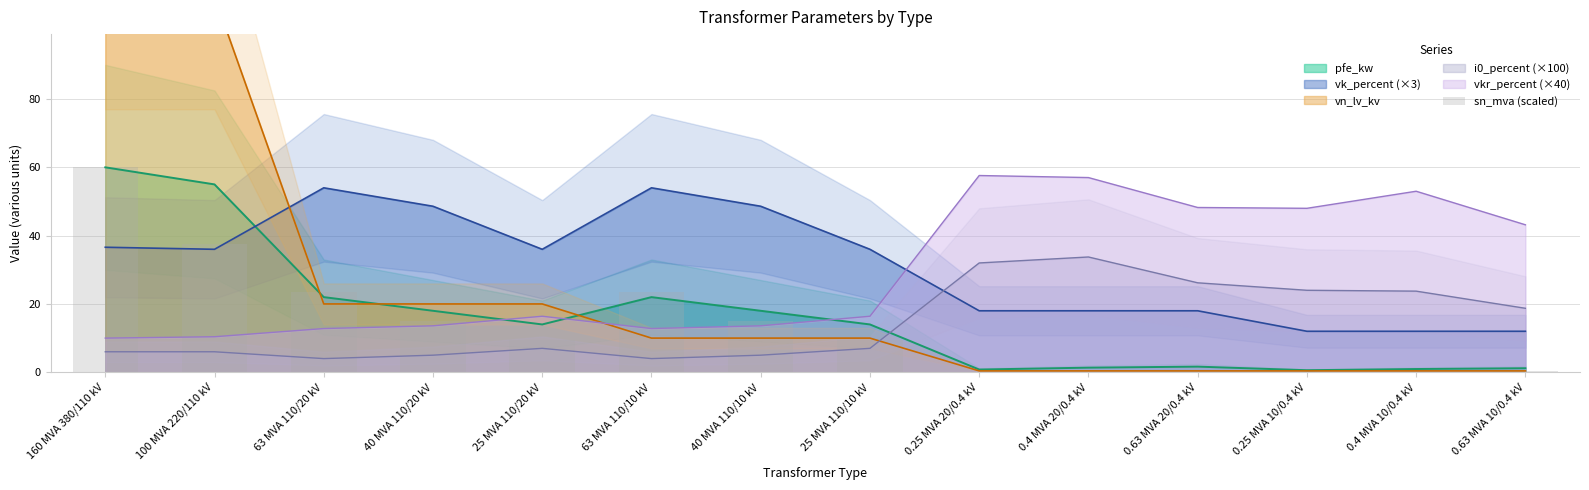

Which series ends up on top after the final intersection of vkr_percent (×40) and vk_percent (×3)?

vkr_percent (×40)